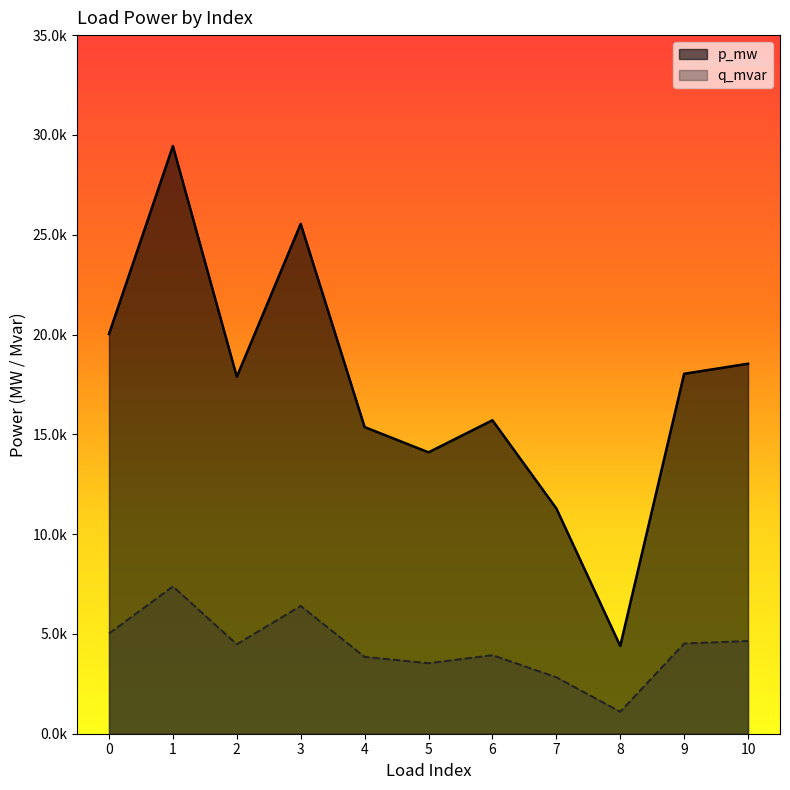

True or false: q_mvar has a value of 0.0 at 1.

True